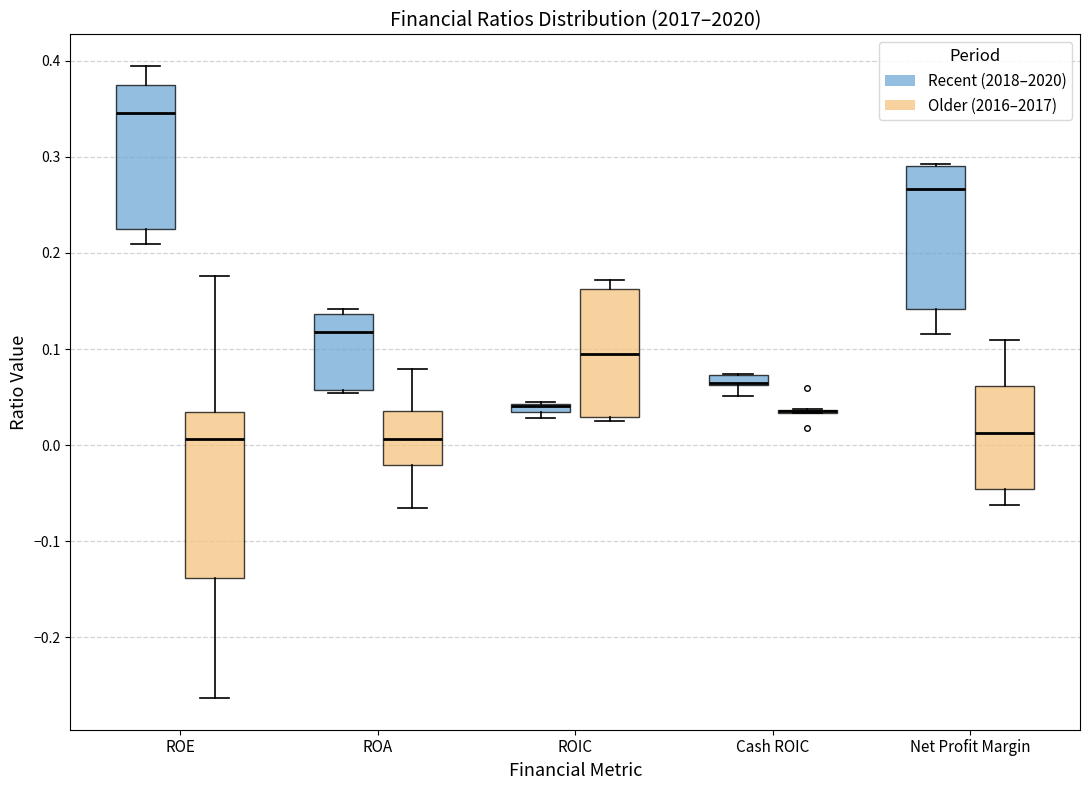

Comparing the boxes themselves (not the whiskers), which one is the tallest?

ROE (Older (2016–2017))